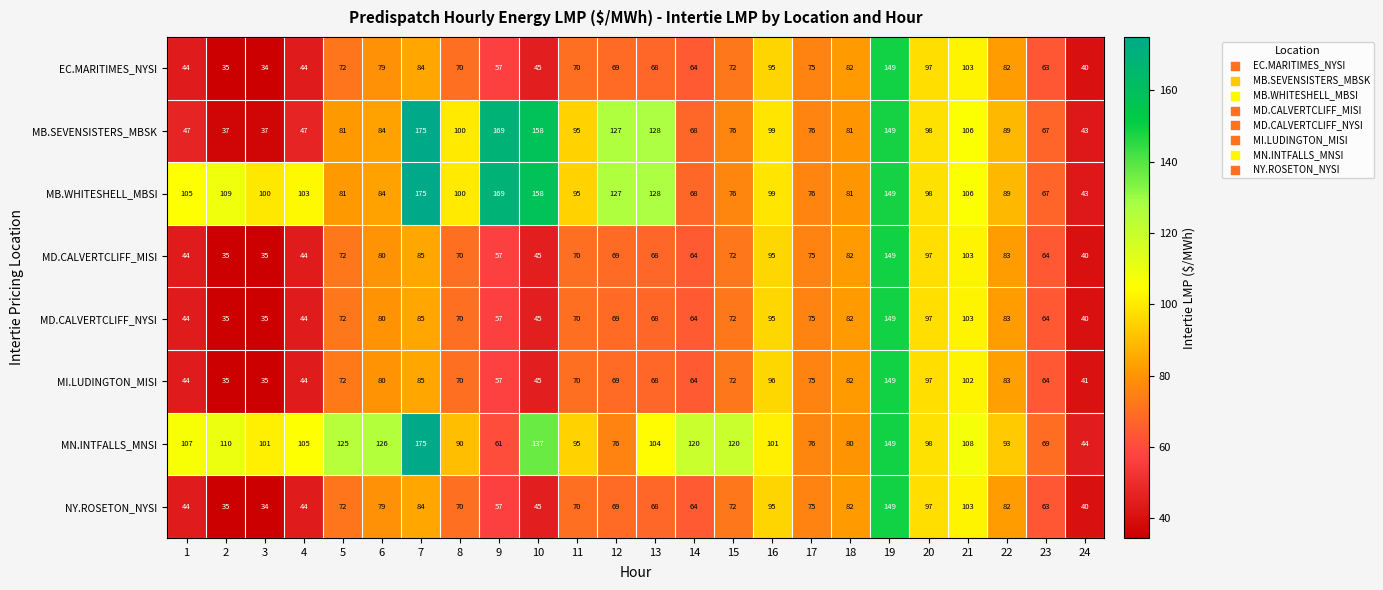

What is the minimum value shown in the chart?

34